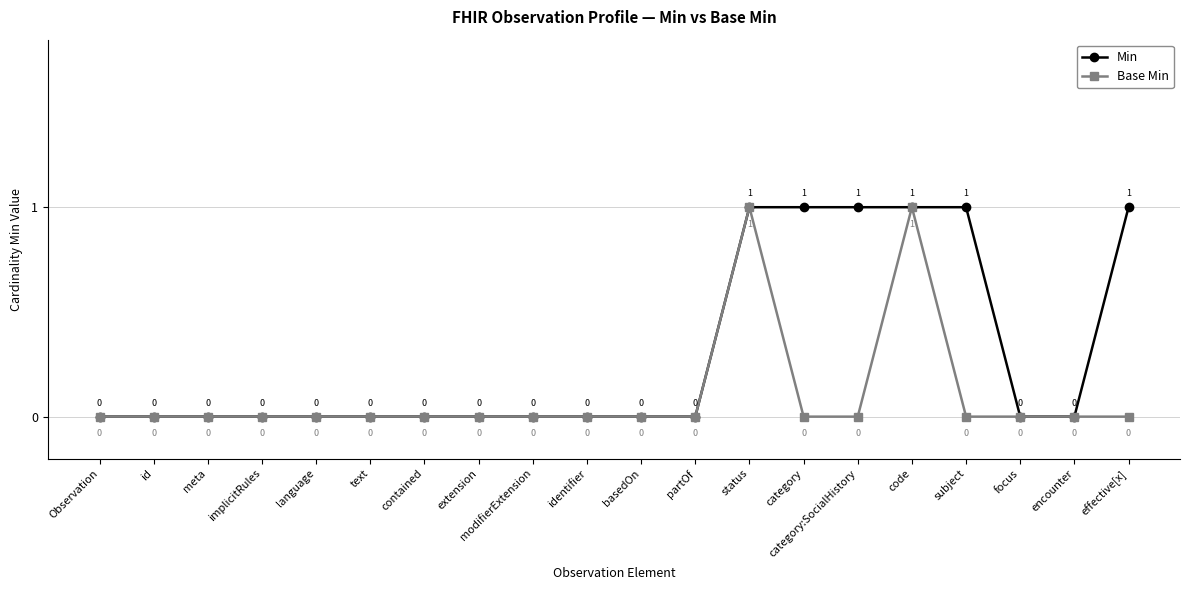

Reading right to left, what are all the values shown in this chart?

Min: effective[x]=1	encounter=0	focus=0	subject=1	code=1	category:SocialHistory=1	category=1	status=1	partOf=0	basedOn=0	identifier=0	modifierExtension=0	extension=0	contained=0	text=0	language=0	implicitRules=0	meta=0	id=0	Observation=0
Base Min: effective[x]=0	encounter=0	focus=0	subject=0	code=1	category:SocialHistory=0	category=0	status=1	partOf=0	basedOn=0	identifier=0	modifierExtension=0	extension=0	contained=0	text=0	language=0	implicitRules=0	meta=0	id=0	Observation=0